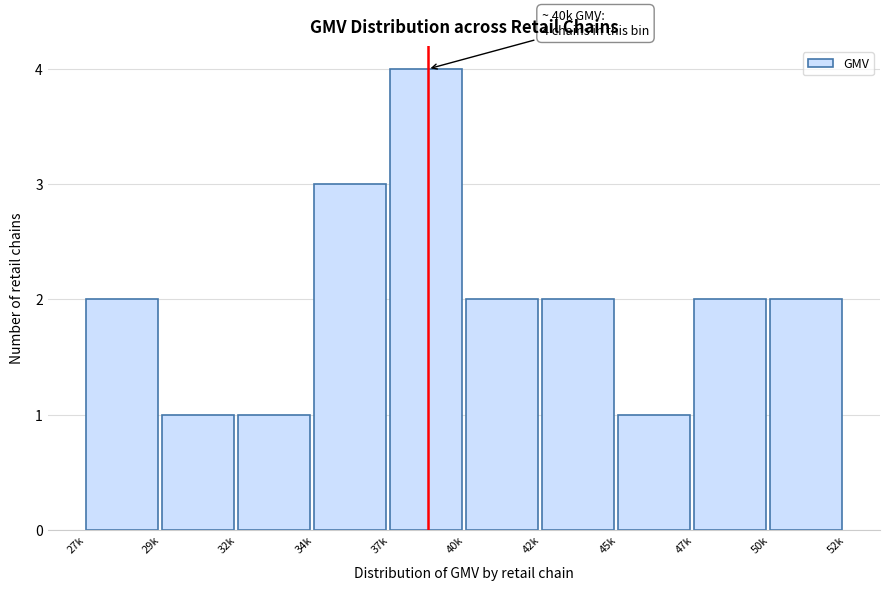

Reading right to left, list all the values displayed in this chart.

2	2	1	2	2	4	3	1	1	2